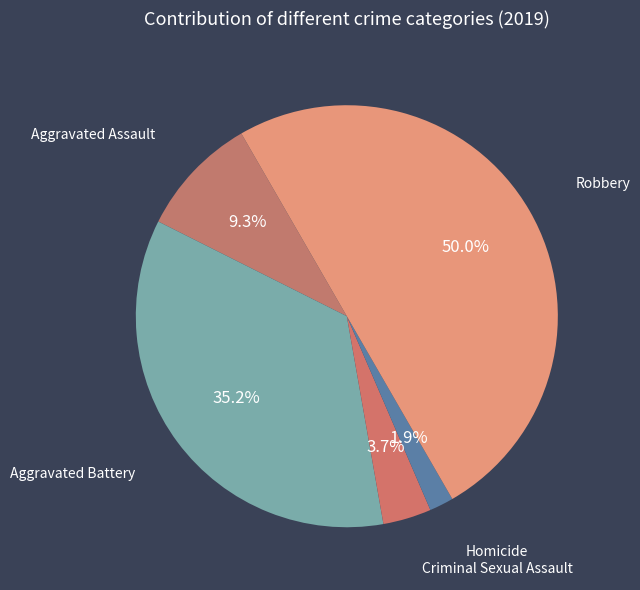

How many segments does this pie chart have?

5